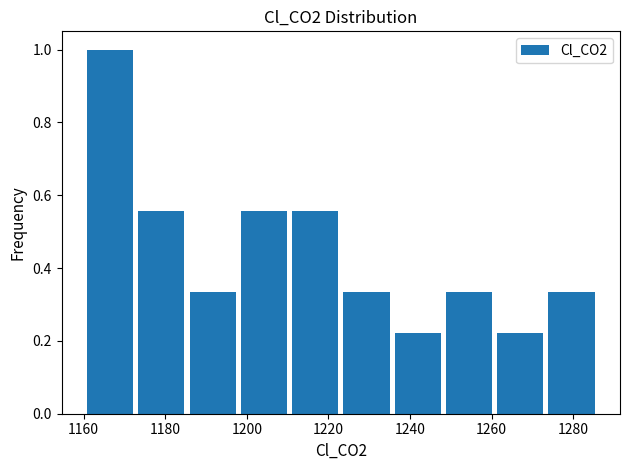

Reading left to right, list every bar in this chart as the range it spans on the x-axis followed by its height. Neither the bar edges nor the heights are printed on the chart, so give them approximately, as read against the axes.

1160 to 1174: 1.00
1174 to 1186: 0.56
1186 to 1198: 0.34
1198 to 1212: 0.56
1212 to 1224: 0.56
1224 to 1236: 0.34
1236 to 1248: 0.22
1248 to 1262: 0.34
1262 to 1274: 0.22
1274 to 1286: 0.34